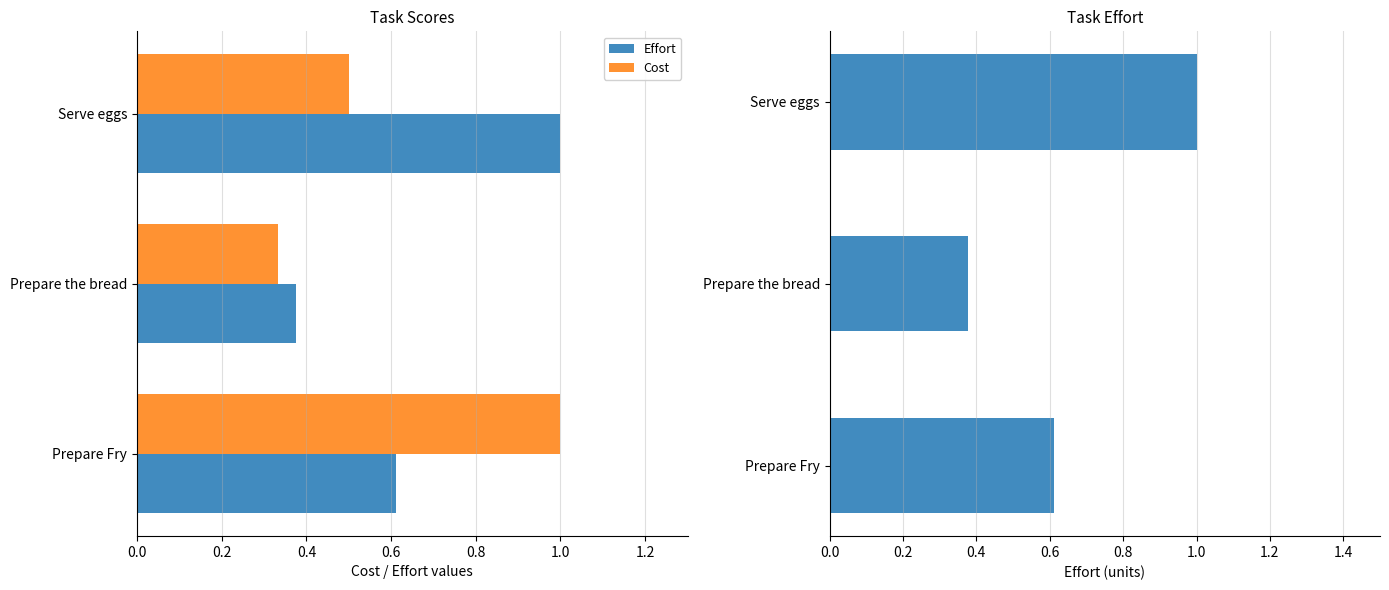

Is the value of Cost at Serve eggs greater than the value of Effort at Prepare the bread?

Yes